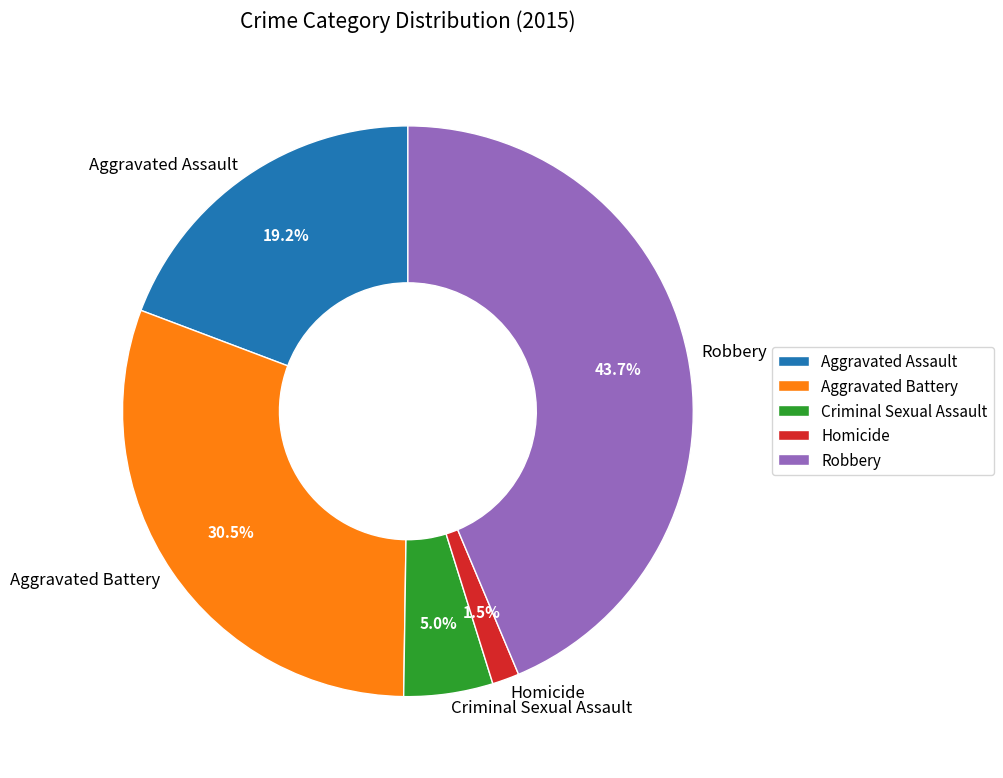

Is the sum of Aggravated Assault and Criminal Sexual Assault greater than half?

No